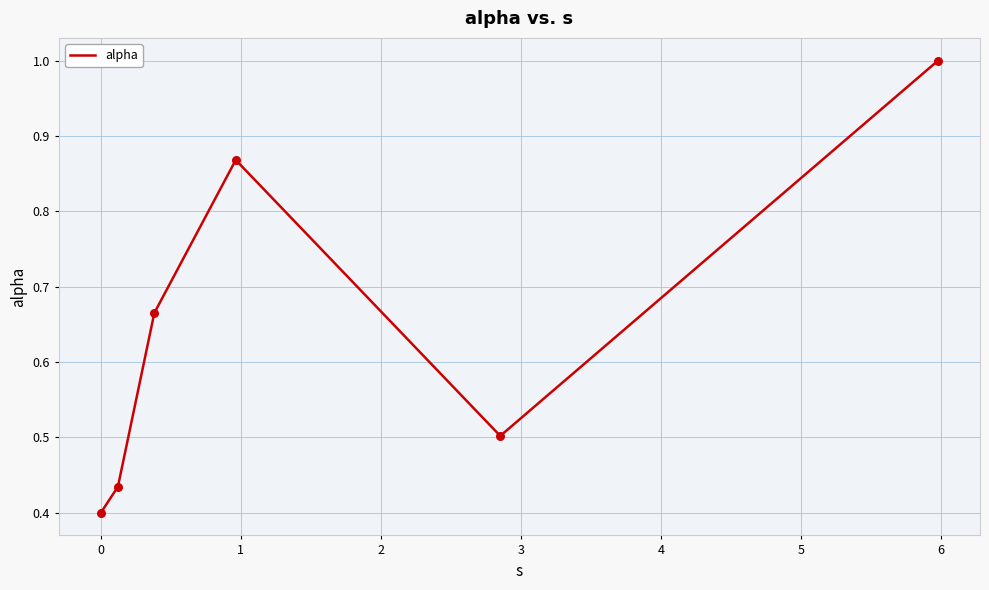

What is the difference between the second highest and minimum values?

0.5